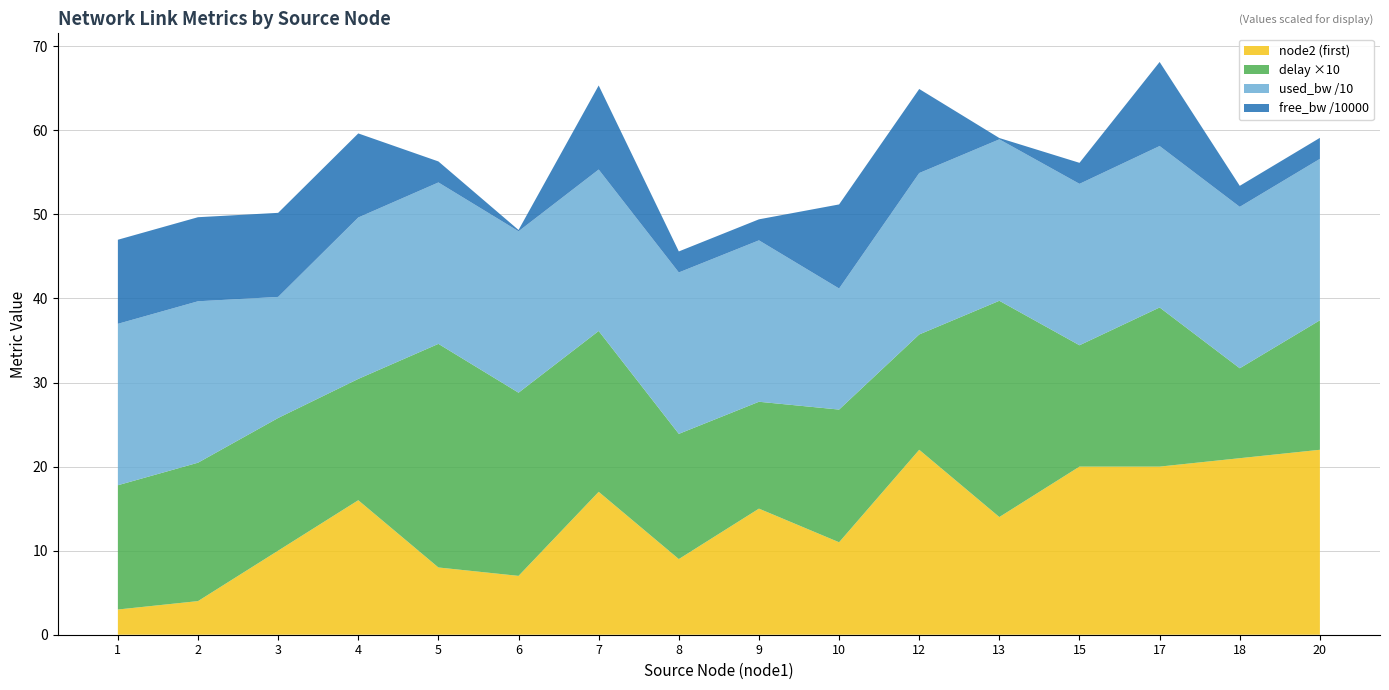

Reading left to right, extract all data points from this chart.

delay: 1=1.5	2=1.6	3=1.6	4=1.4	5=2.7	6=2.2	7=1.9	8=1.5	9=1.3	10=1.6	12=1.4	13=2.6	15=1.4	17=1.9	18=1.1	20=1.5
used_bw: 1=192.0	2=192.0	3=144.0	4=192.0	5=192.0	6=192.0	7=192.0	8=192.0	9=192.0	10=144.0	12=192.0	13=192.0	15=192.0	17=192.0	18=192.0	20=192.0
free_bw_scaled: 1=99999.8	2=99999.8	3=99999.9	4=99999.8	5=24999.8	6=1549.8	7=99999.8	8=24999.8	9=24999.8	10=99999.9	12=99999.8	13=1549.8	15=24999.8	17=99999.8	18=24999.8	20=24999.8
node2_first: 1=3.0	2=4.0	3=10.0	4=16.0	5=8.0	6=7.0	7=17.0	8=9.0	9=15.0	10=11.0	12=22.0	13=14.0	15=20.0	17=20.0	18=21.0	20=22.0